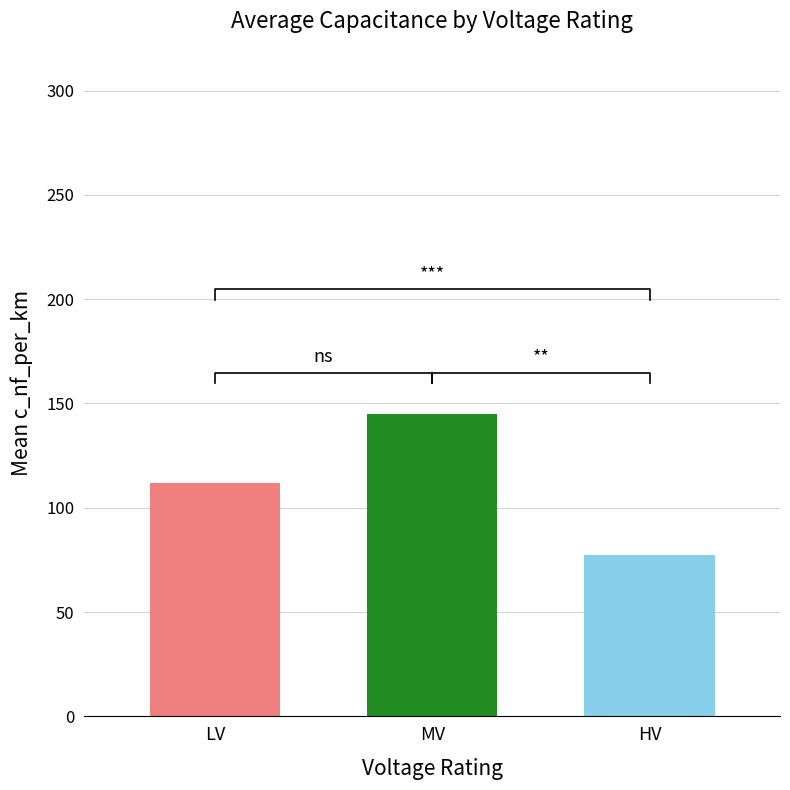

Does the chart contain stacked bars?

No